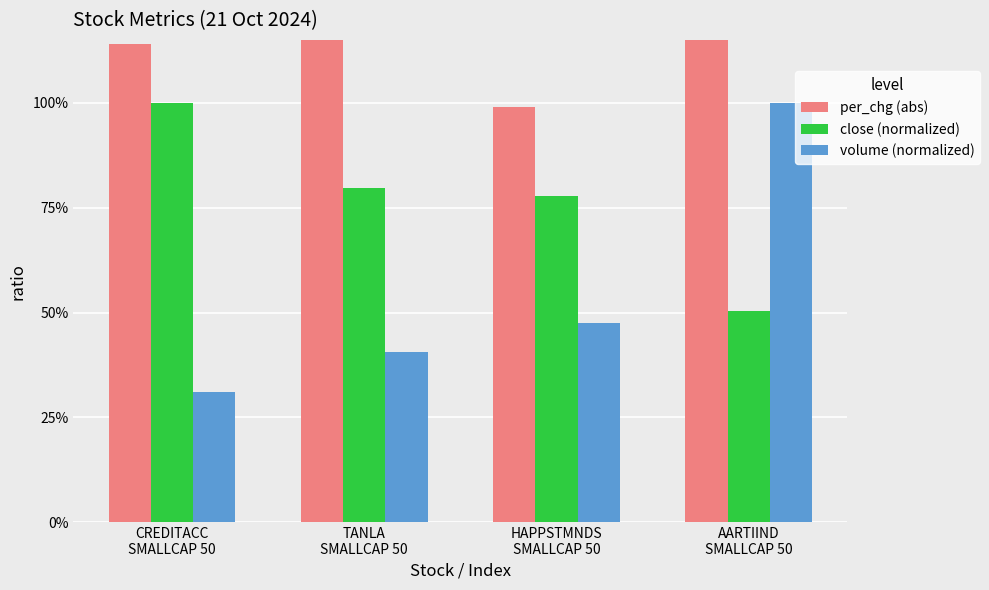

Reading left to right, transcribe all the data shown in this chart.

per_chg (abs): CREDITACC
SMALLCAP 50=1.1	TANLA
SMALLCAP 50=1.9	HAPPSTMNDS
SMALLCAP 50=1.0	AARTIIND
SMALLCAP 50=2.7
close (normalized): CREDITACC
SMALLCAP 50=1.0	TANLA
SMALLCAP 50=0.8	HAPPSTMNDS
SMALLCAP 50=0.8	AARTIIND
SMALLCAP 50=0.5
volume (normalized): CREDITACC
SMALLCAP 50=0.3	TANLA
SMALLCAP 50=0.4	HAPPSTMNDS
SMALLCAP 50=0.5	AARTIIND
SMALLCAP 50=1.0